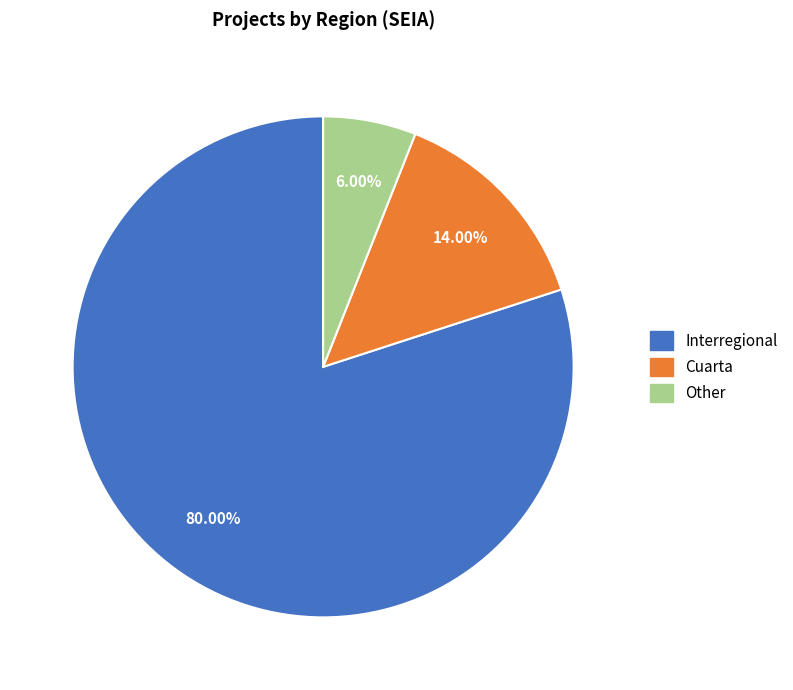

To the nearest percent, what is the average slice percentage?

33%